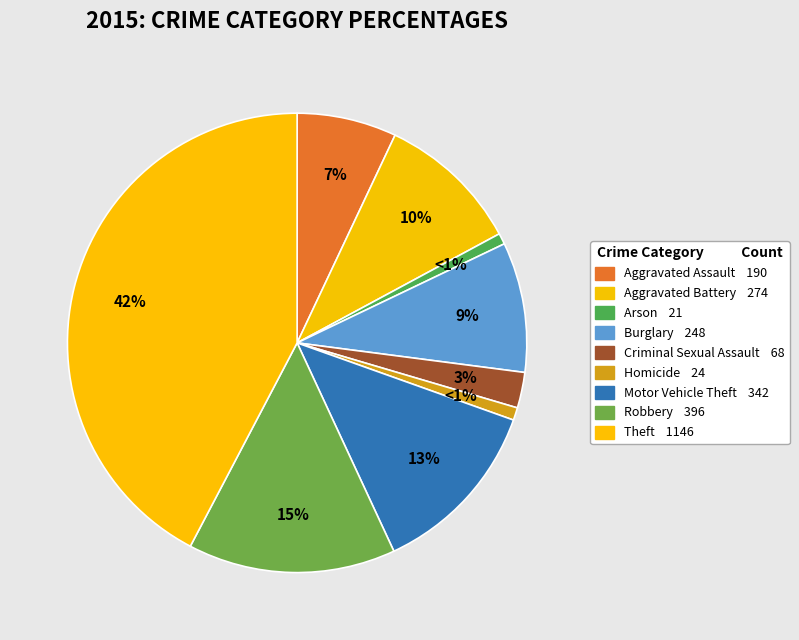

How many segments does this pie chart have?

9